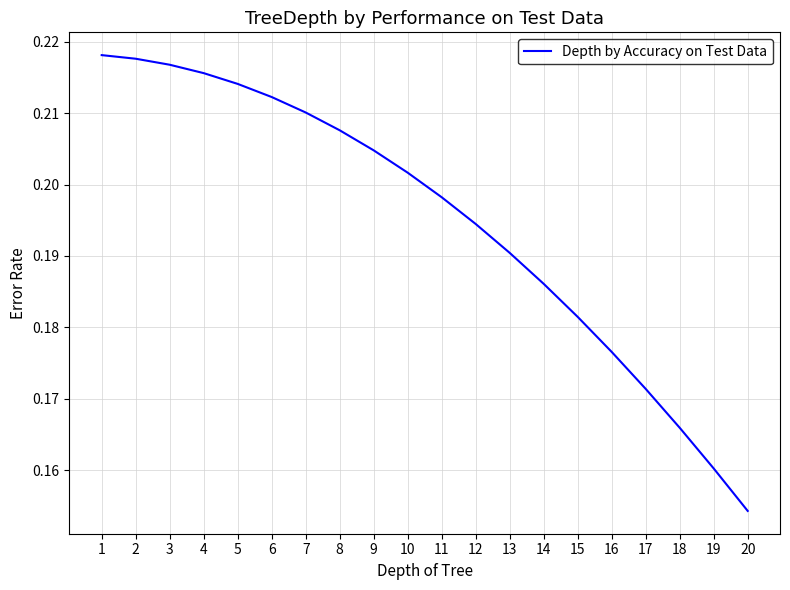

The chart shows a value of 0.1 at 18. True or false?

False